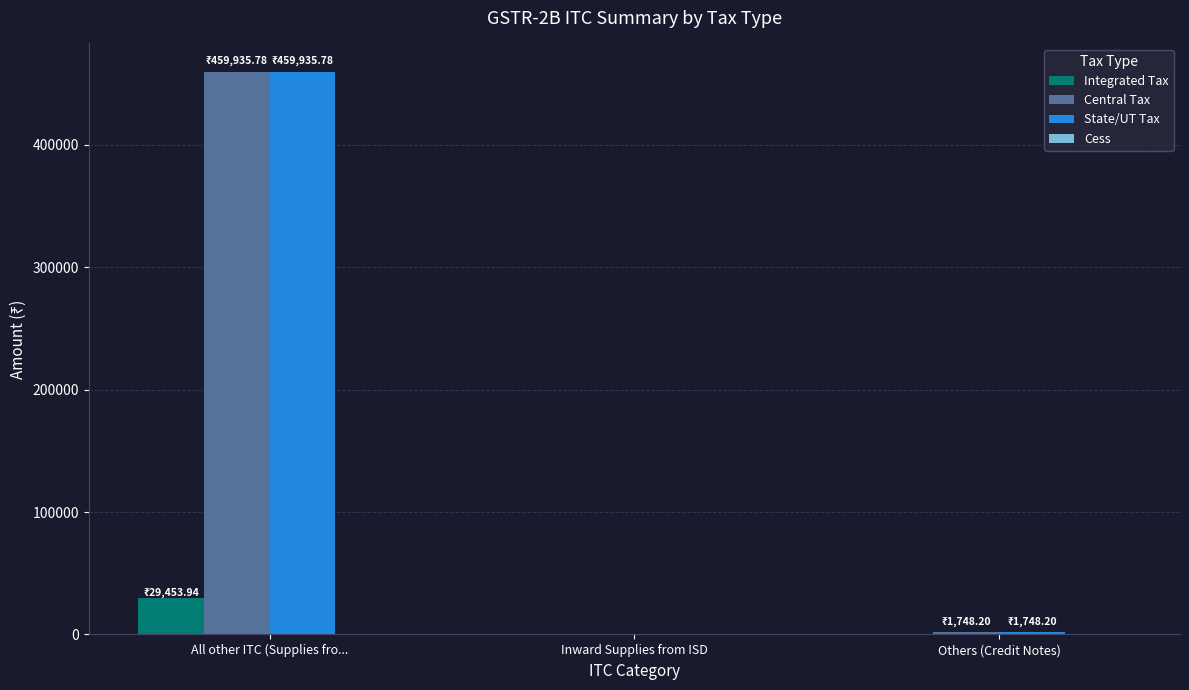

At which category is the sum across all series the highest?

All other ITC (Supplies fro...